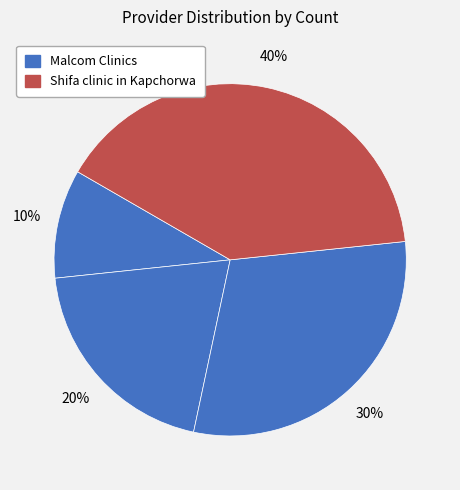

How many segments does this pie chart have?

4